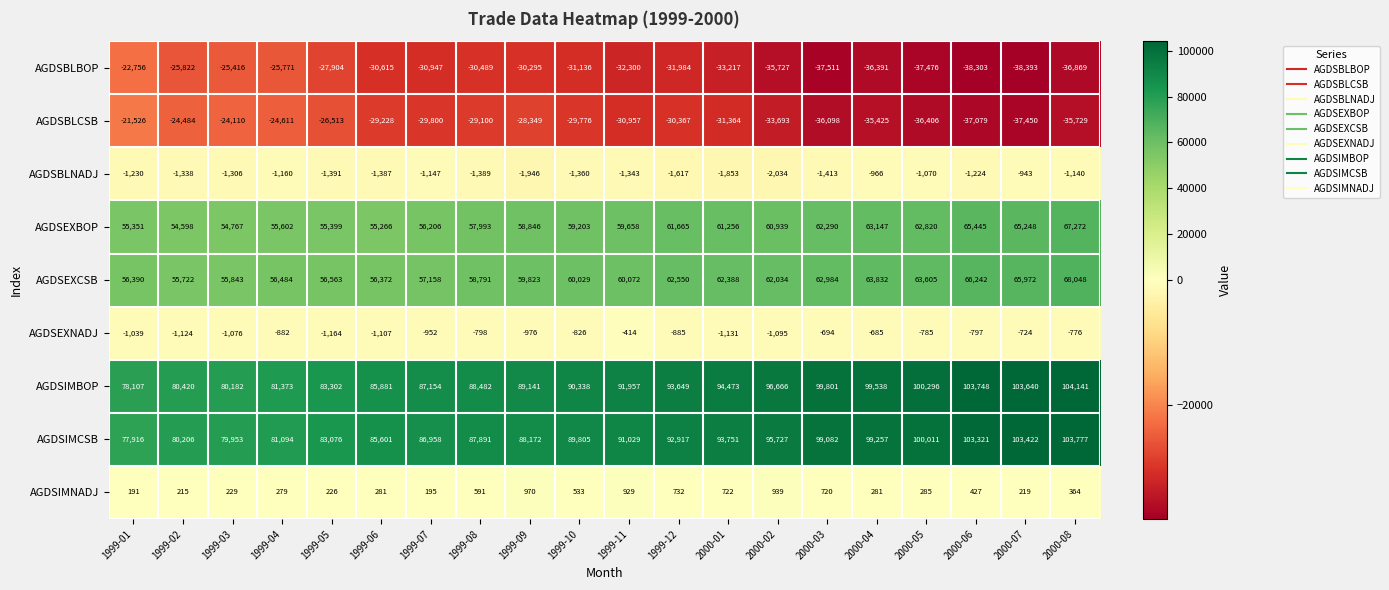

What is the difference between the AGDSIMBOP values at 2000-01 and 1999-05?

11171